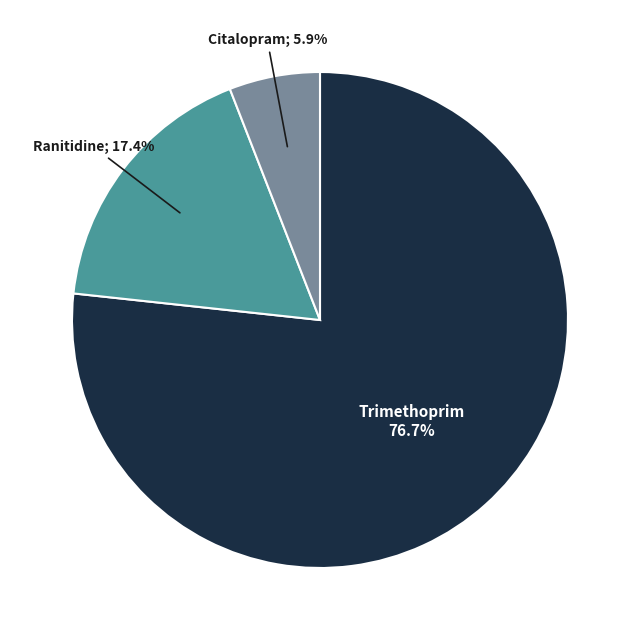

Is there a majority slice in this chart?

Yes